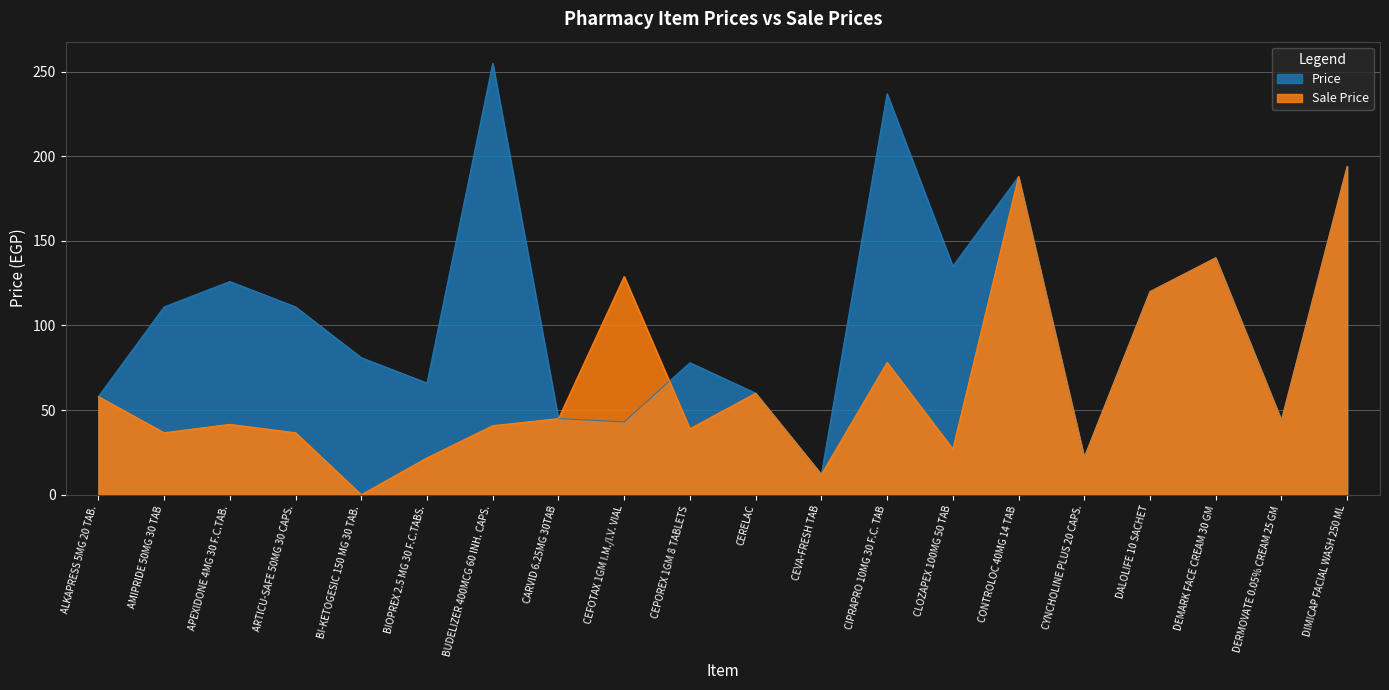

True or false: Sale Price has a value of 45.0 at CARVID 6.25MG 30TAB.

True